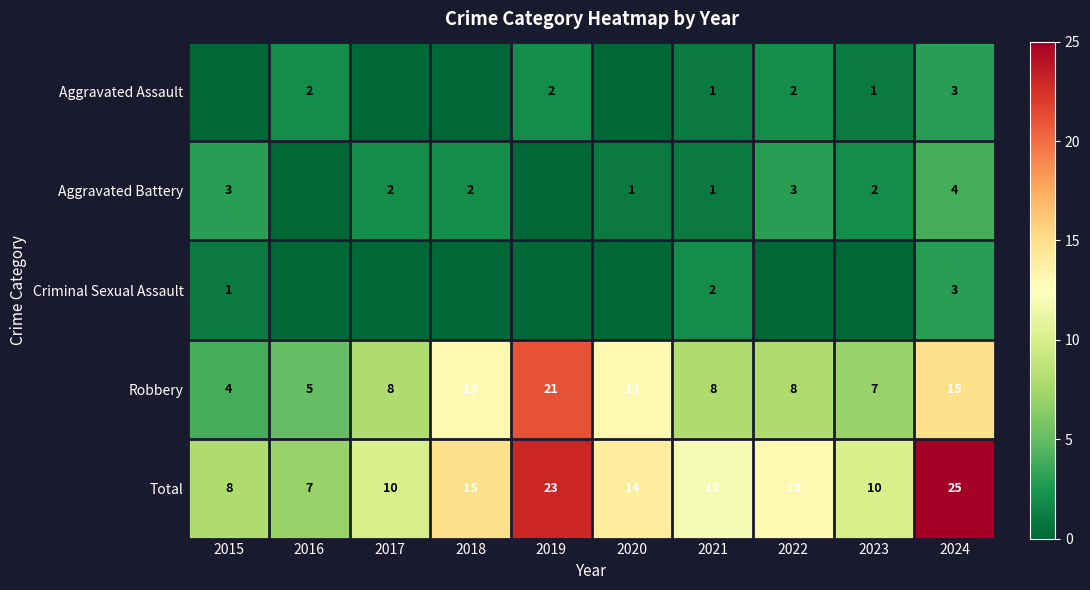

How many categories are shown in the chart?

10